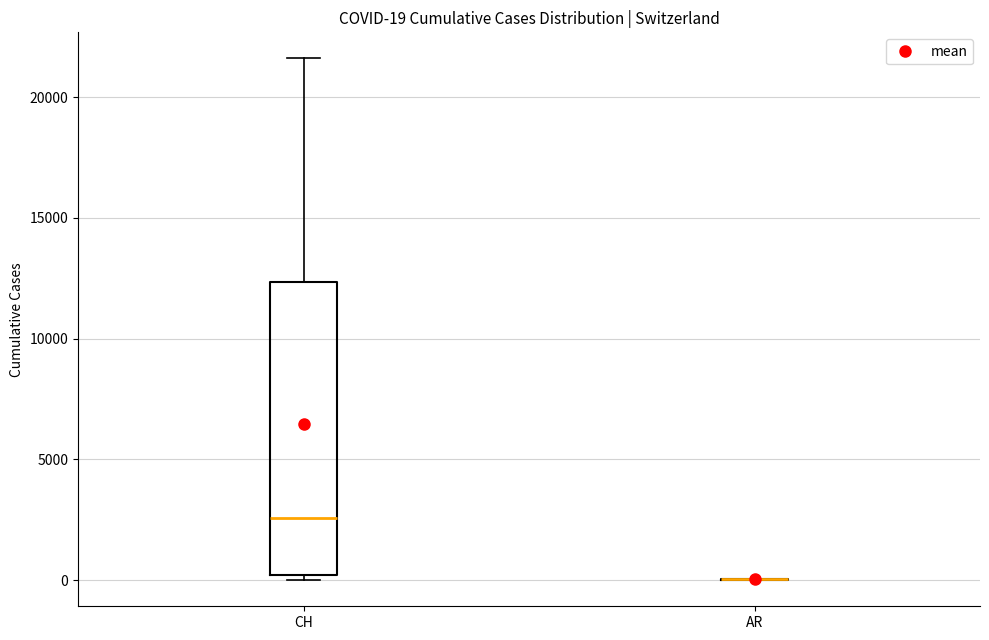

Which box is the tallest, from its lower edge to its upper edge?

CH